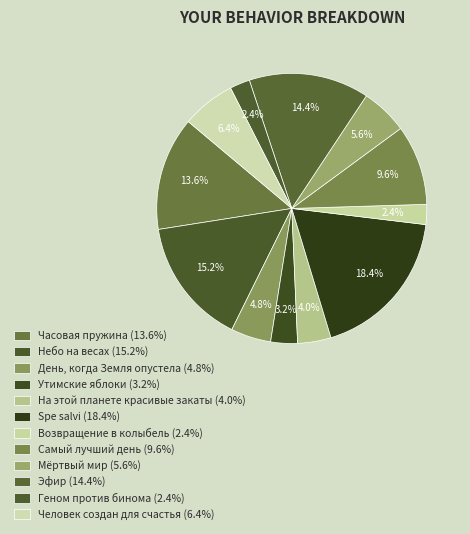

Rank the categories by value from highest to lowest.

Spe salvi, Небо на весах, Эфир, Часовая пружина, Самый лучший день, Человек создан для счастья, Мёртвый мир, День, когда Земля опустела, На этой планете красивые закаты, Утимские яблоки, Возвращение в колыбель, Геном против бинома